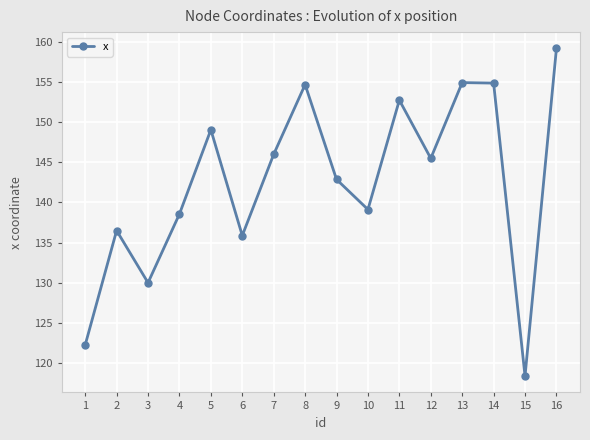

What is the sum of the values at 8 and 7?

300.7